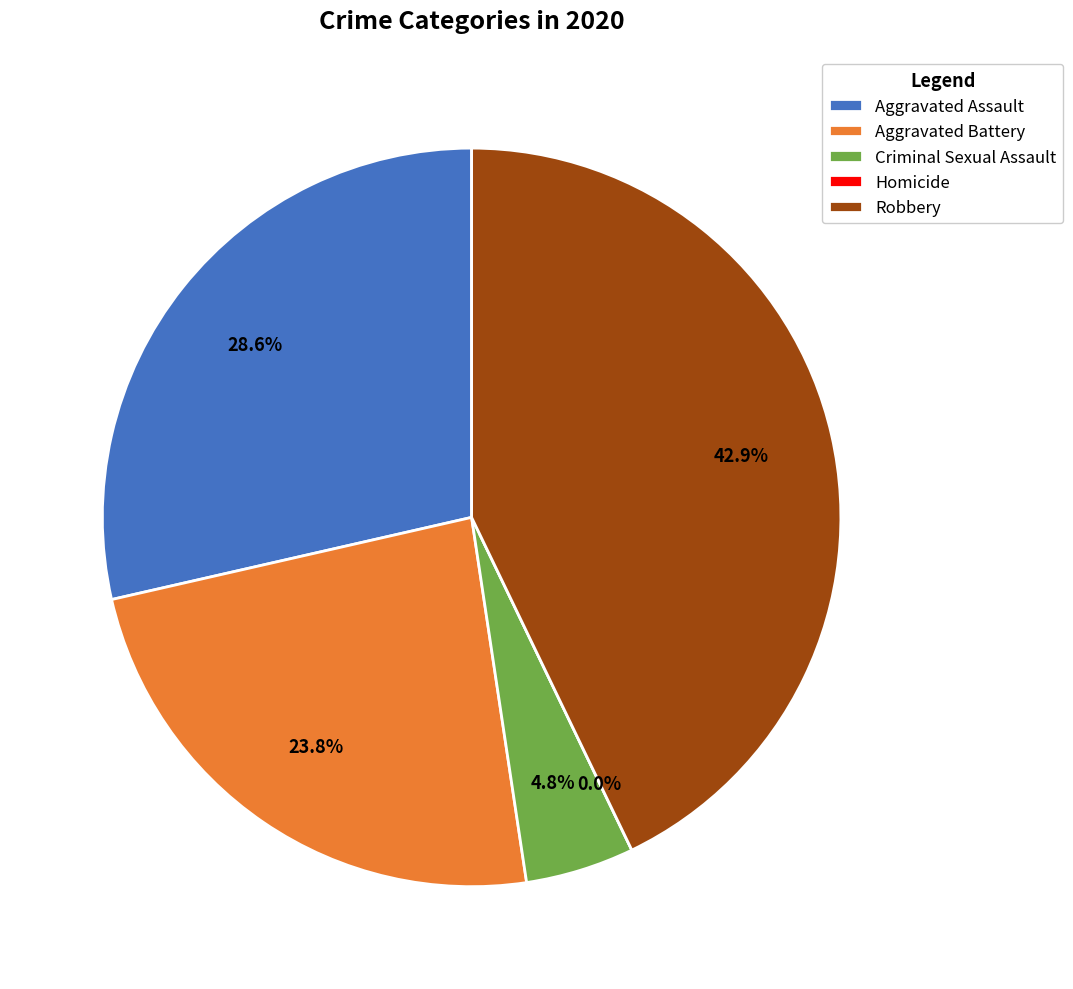

How many slices are in this pie chart?

5